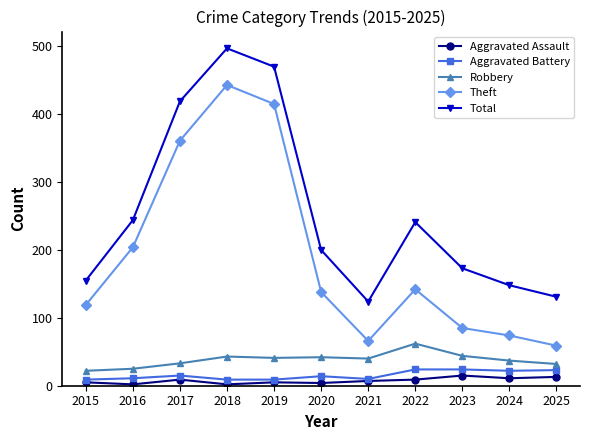

How many series are shown in this chart?

5